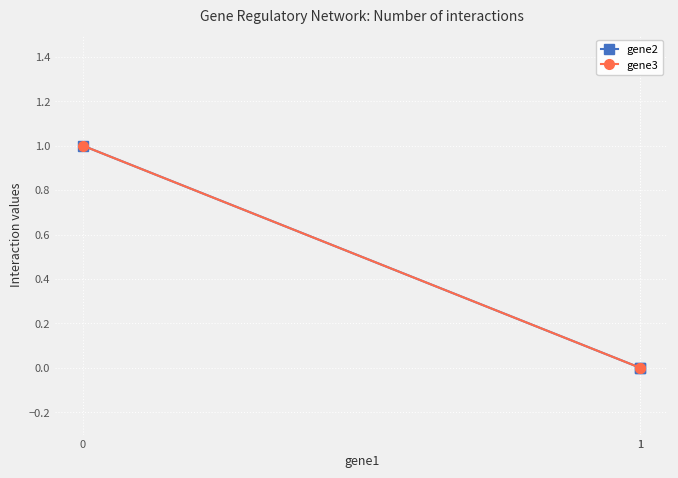

What value does the gene2 series have at 0?

1